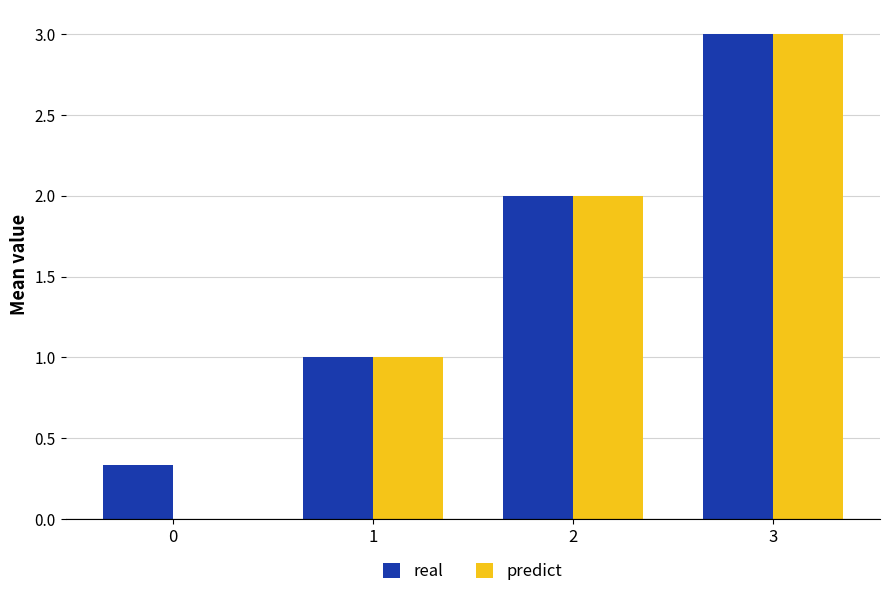

Is it true that predict equals 2.0 at 2?

True